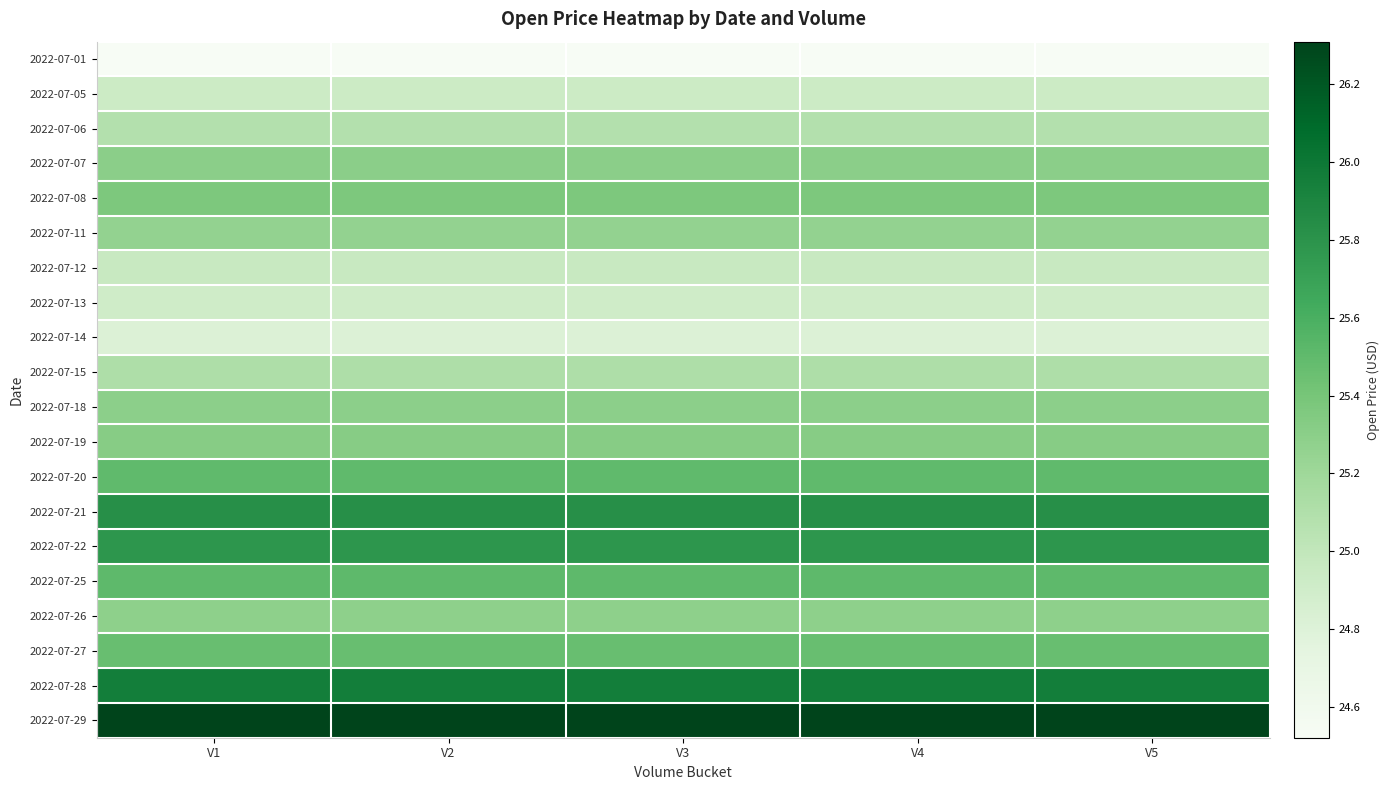

Between V1 and V4, which is larger?

V1